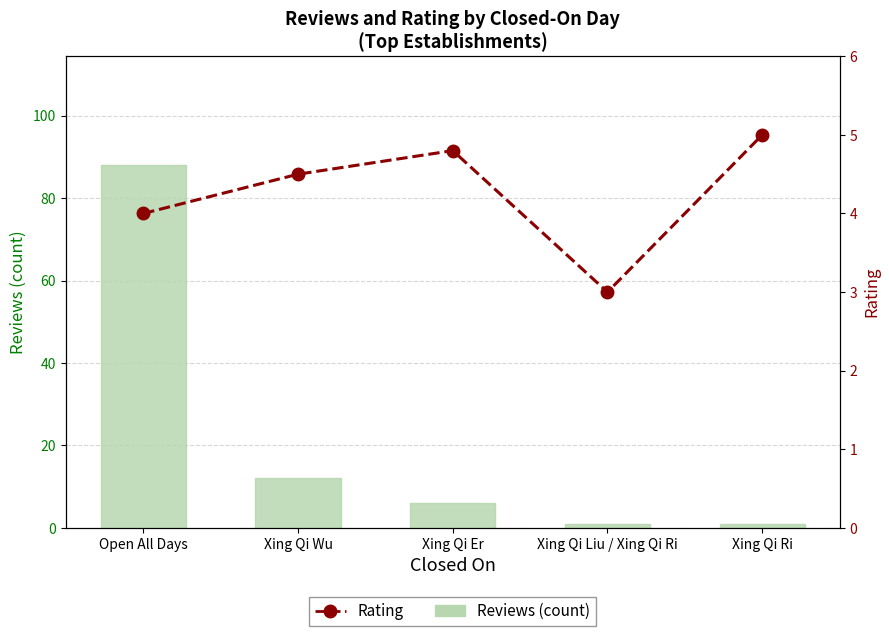

What is the highest value of the Rating series?

5.0